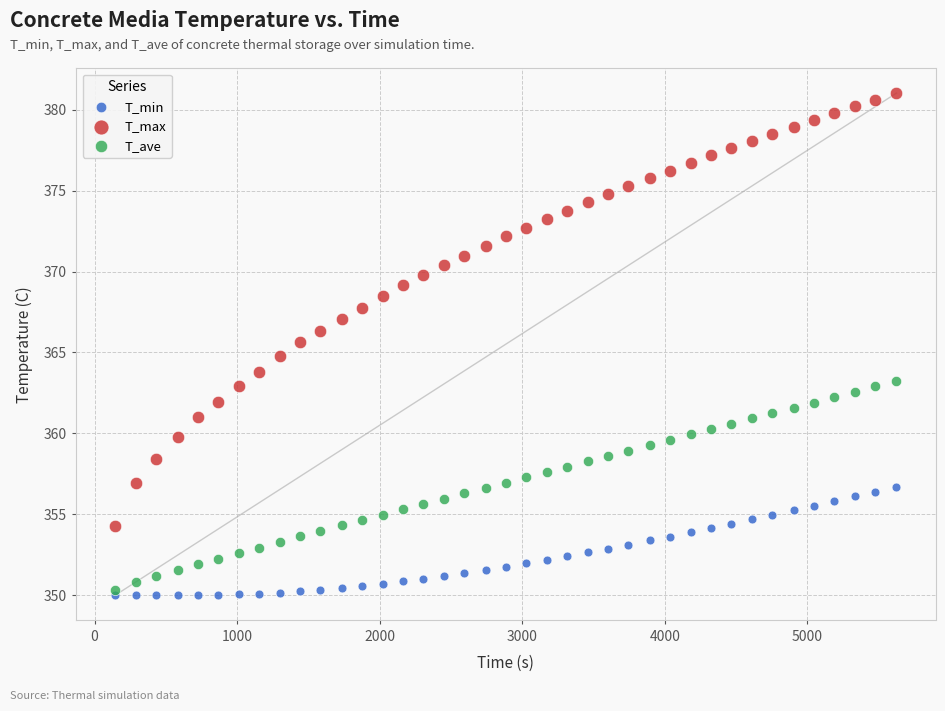

Which series reaches the minimum Y coordinate?

T_min